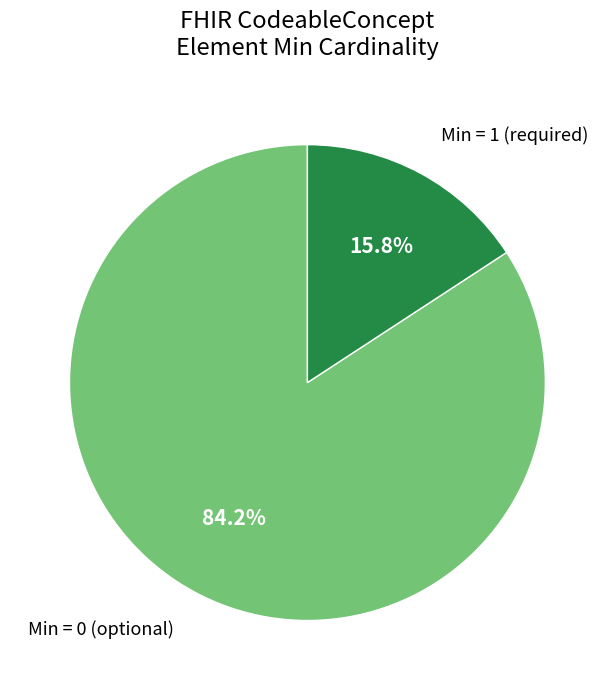

Approximately how many times larger is the value at Min = 0 (optional) compared to Min = 1 (required)?

5.3